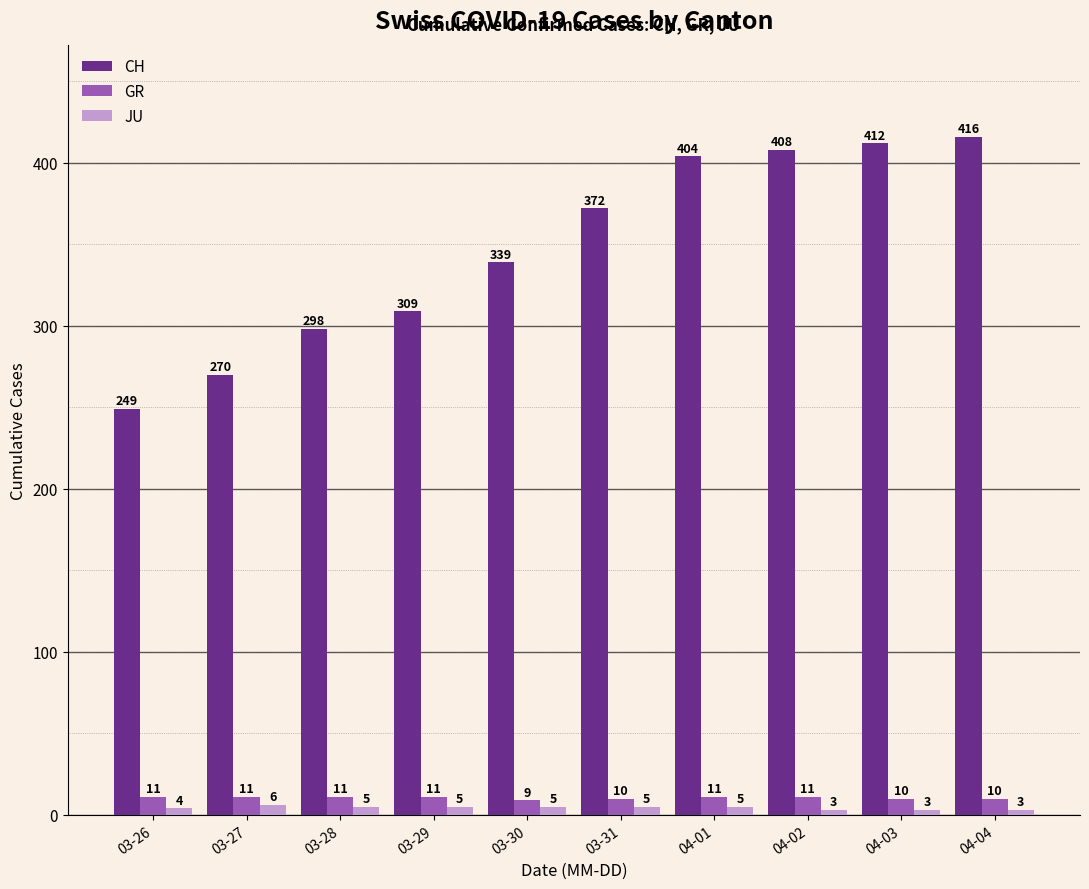

What value does the GR series have at 03-26?

11